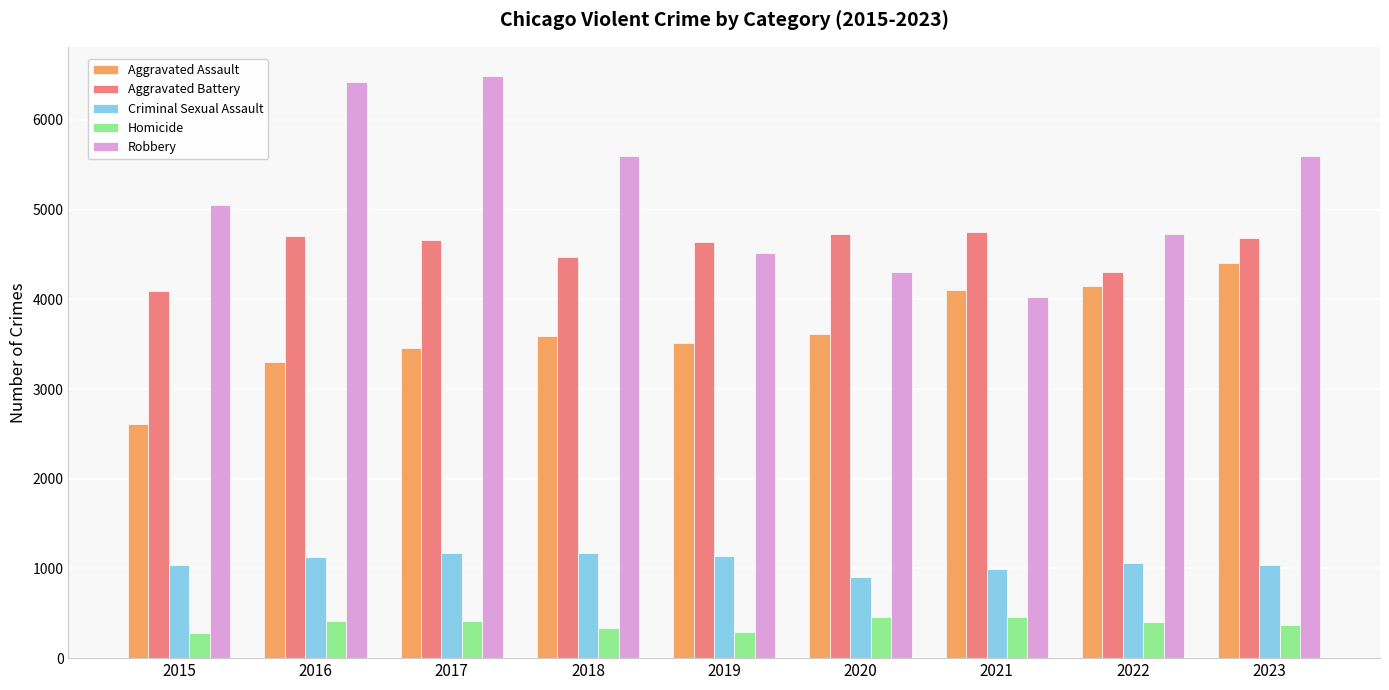

How many values in the Homicide series are below 403?

4